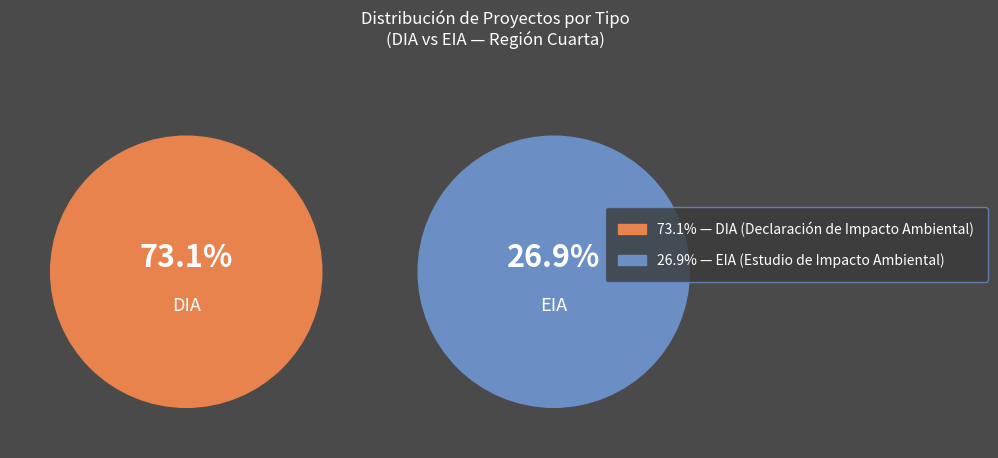

Count the number of slices in the pie.

2